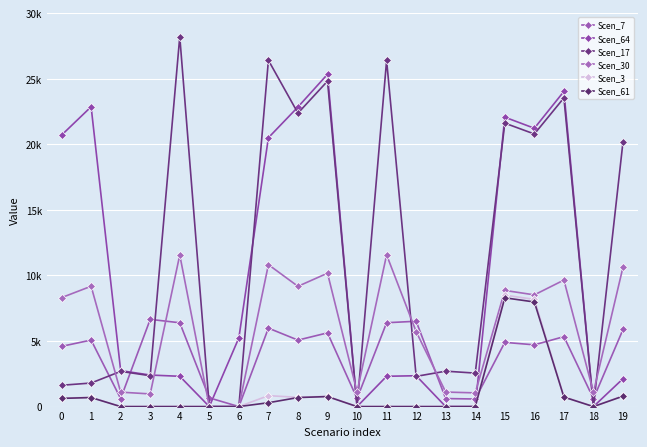

What is the maximum value shown in the chart?

28216.8